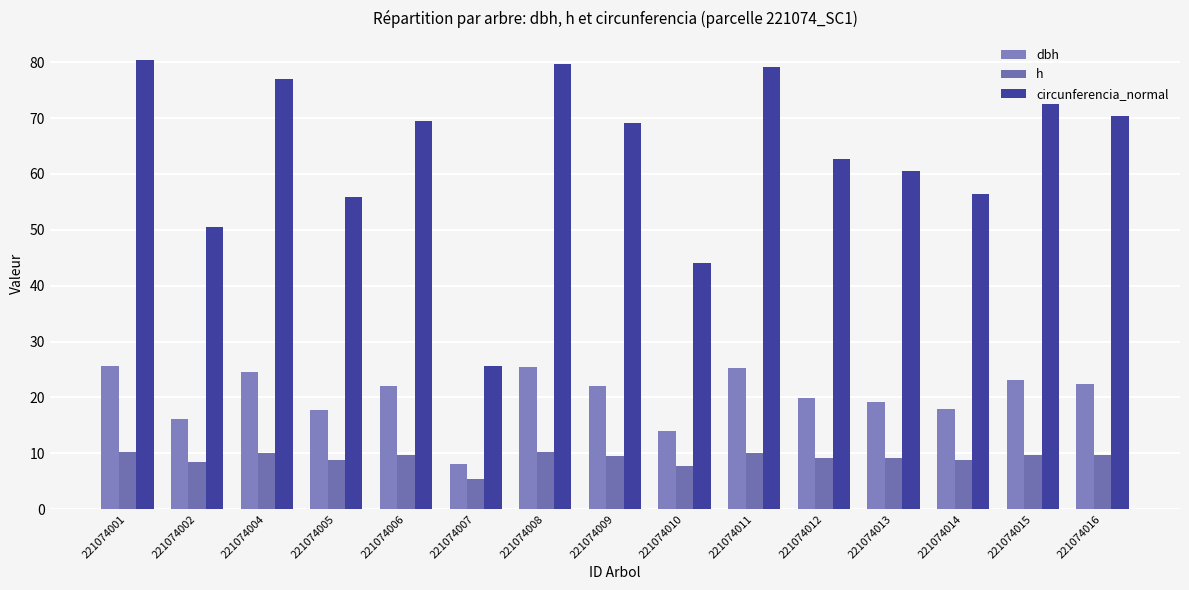

Which series has the largest total across all categories?

circunferencia_normal